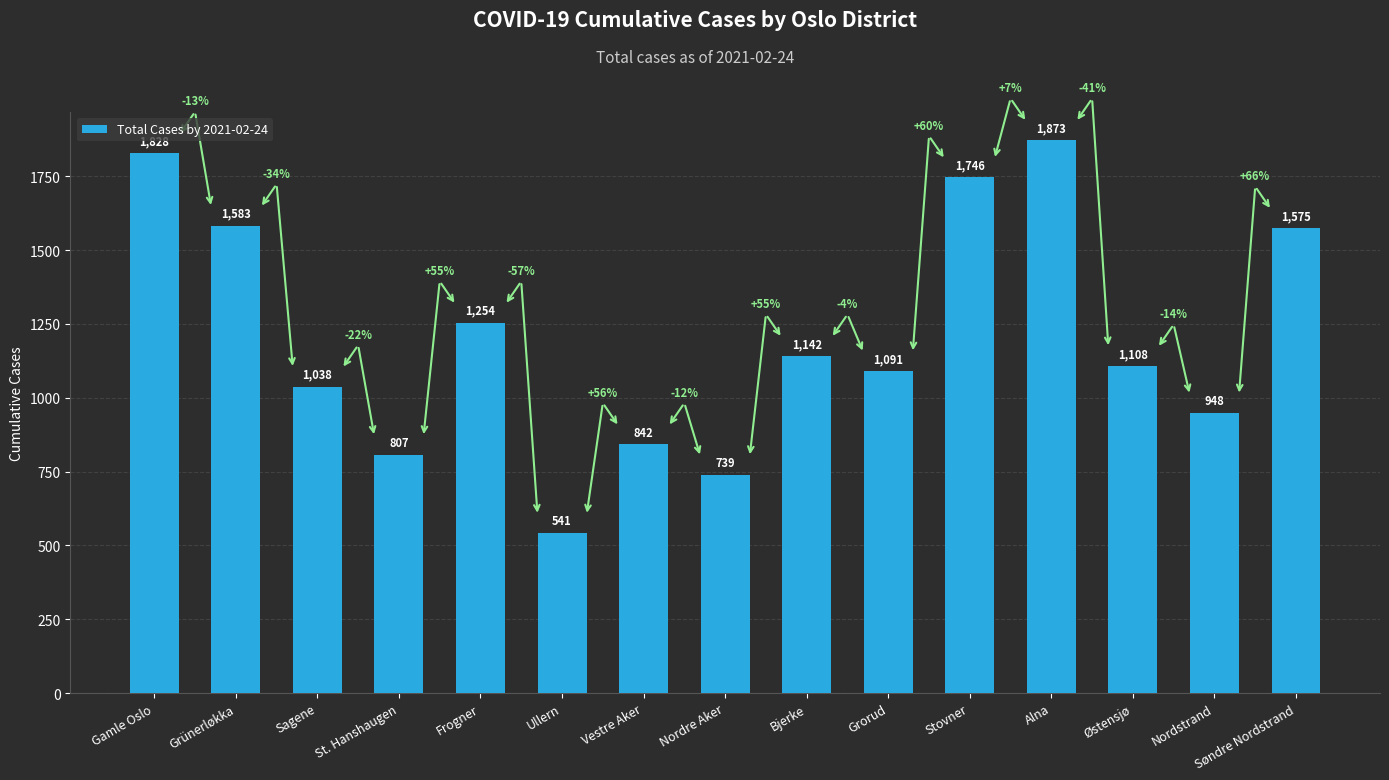

What is the difference between the values at St. Hanshaugen and Nordstrand?

141